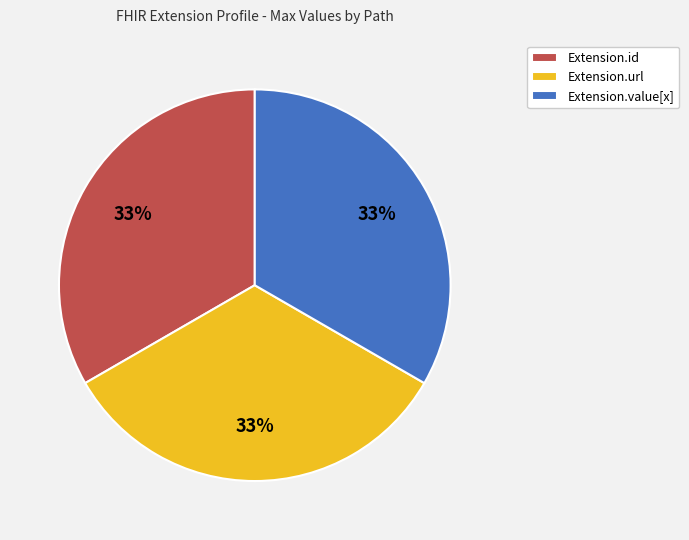

Count the number of slices in the pie.

3